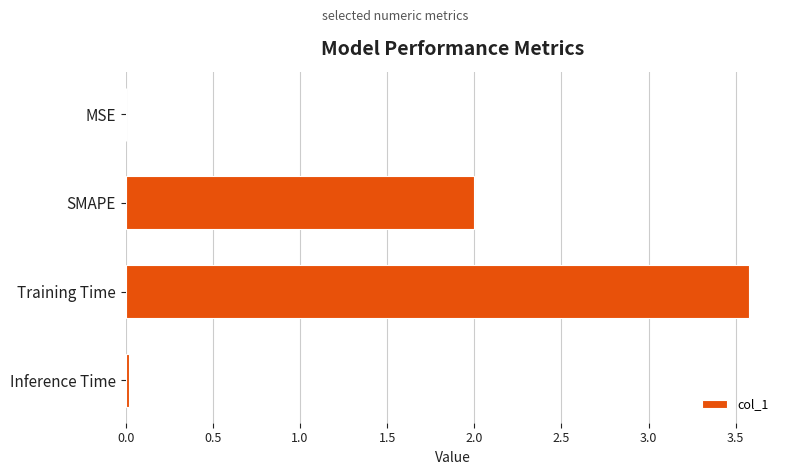

Which label corresponds to the largest value in the chart?

Training Time